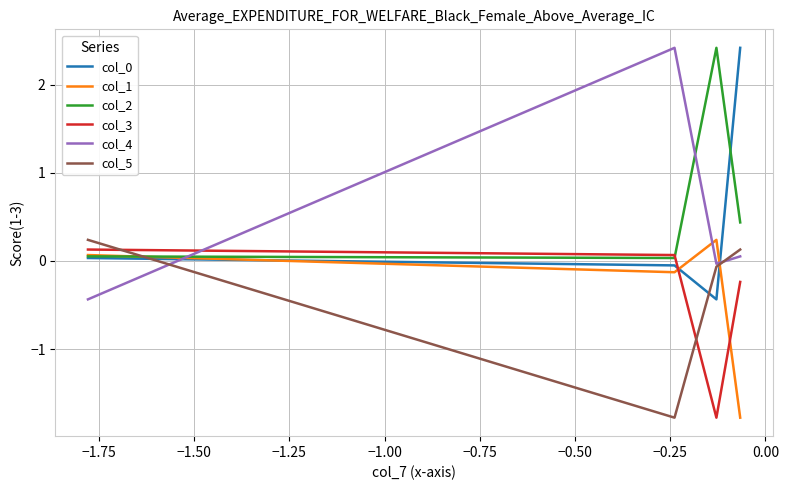

What is the average value of the col_1 series?

-0.4